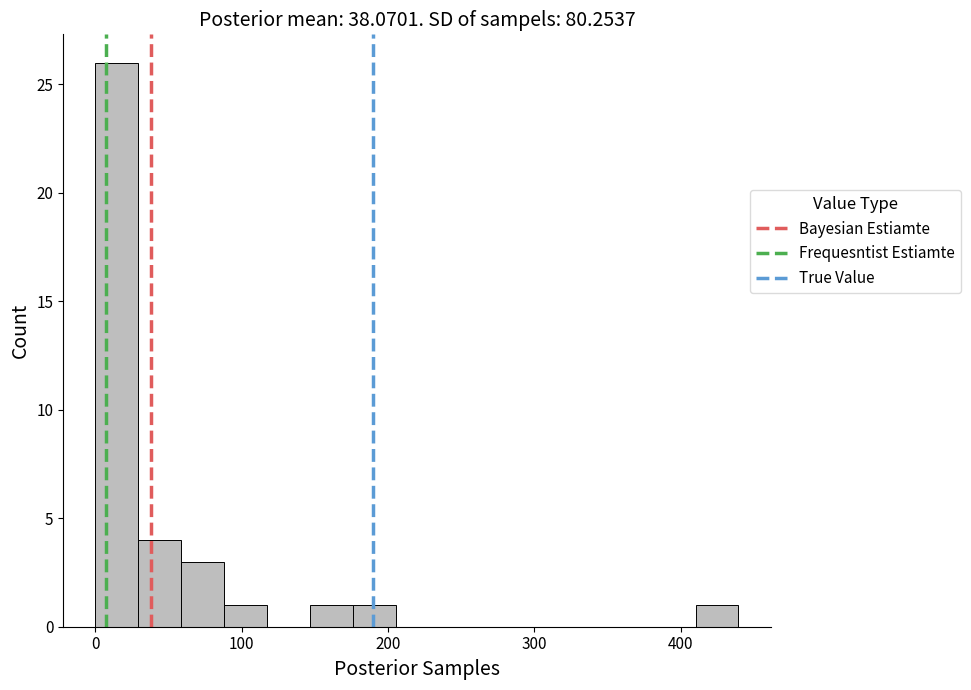

Around what value on the x-axis is the tallest bar? Give the approximate position of its centre, as read against the axis.

10